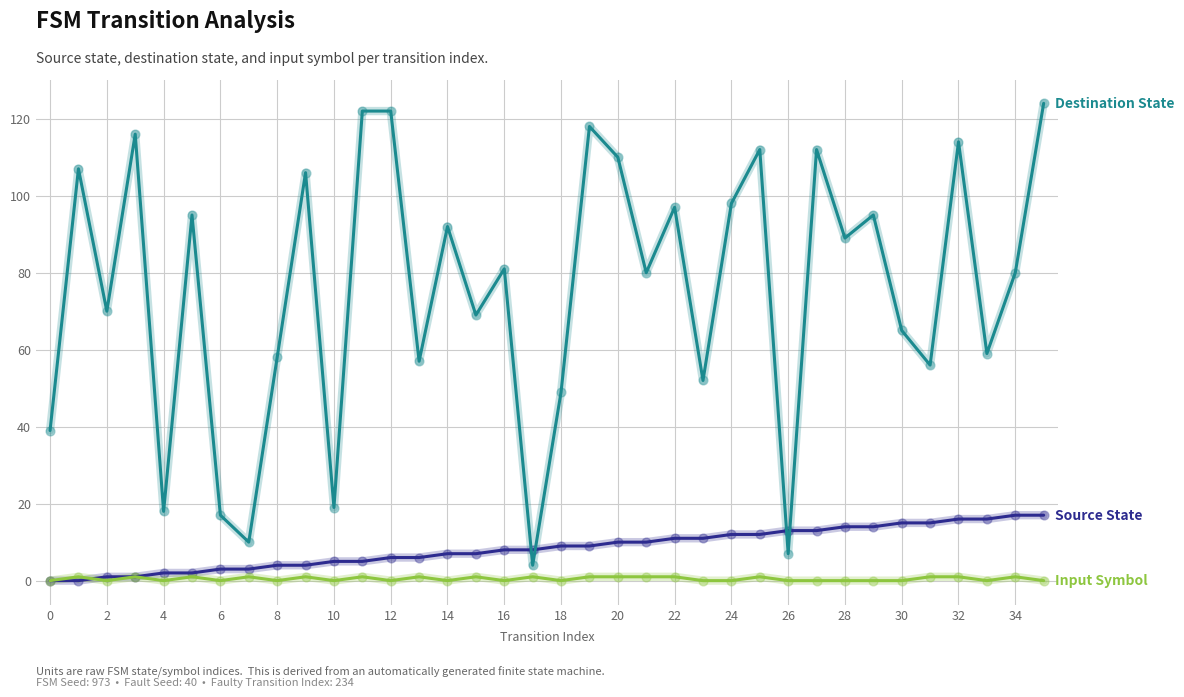

What is the maximum value shown in the chart?

124